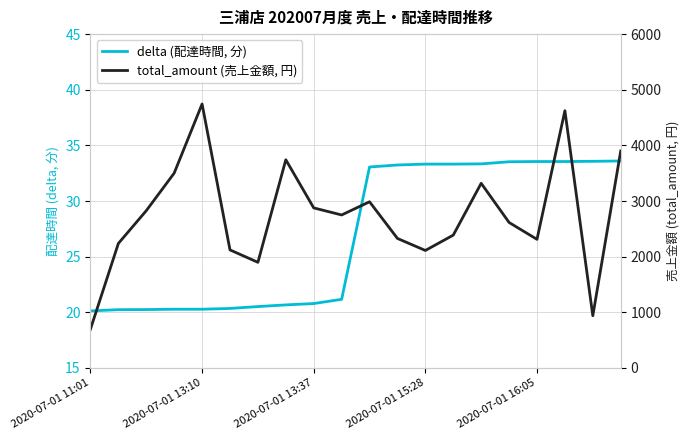

Does the chart display data point markers on the line(s)?

No